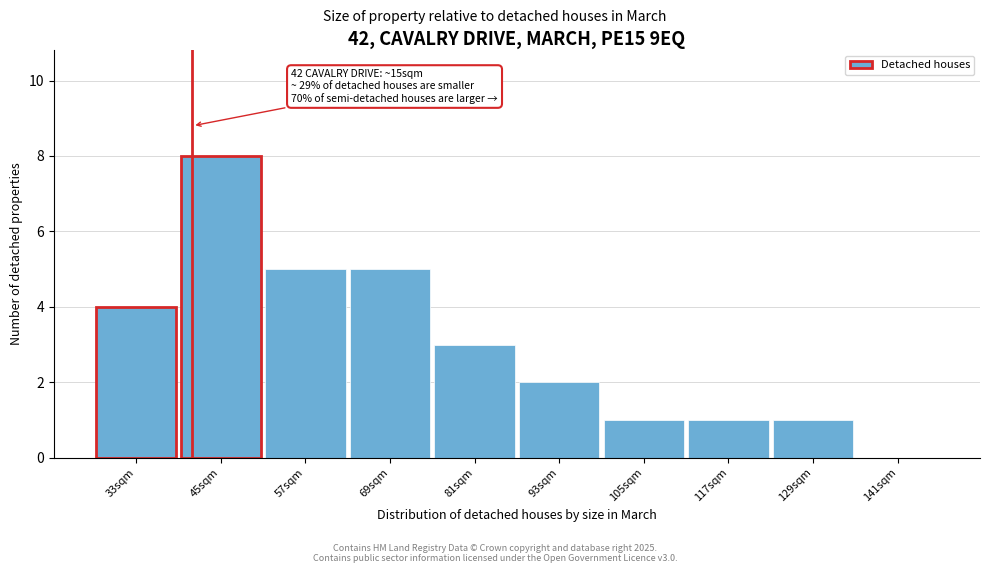

Which has a higher value, 93sqm or 45sqm?

45sqm